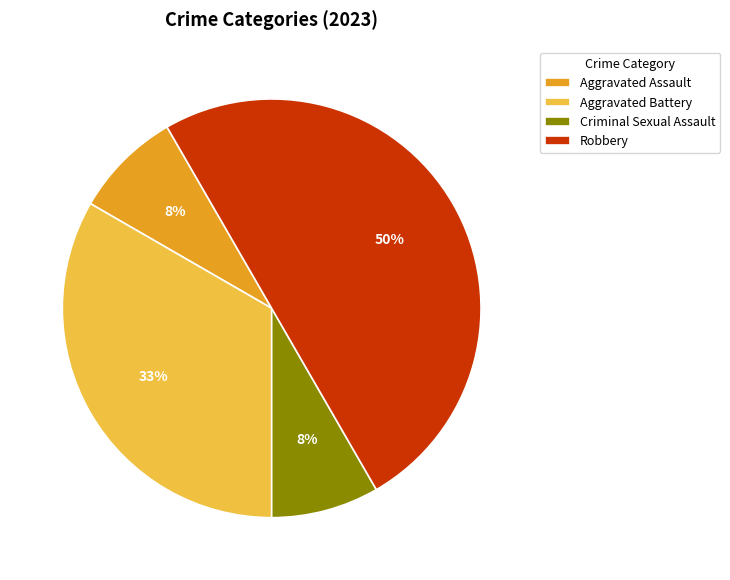

To the nearest percent, what percentage of the pie is Aggravated Assault?

8%